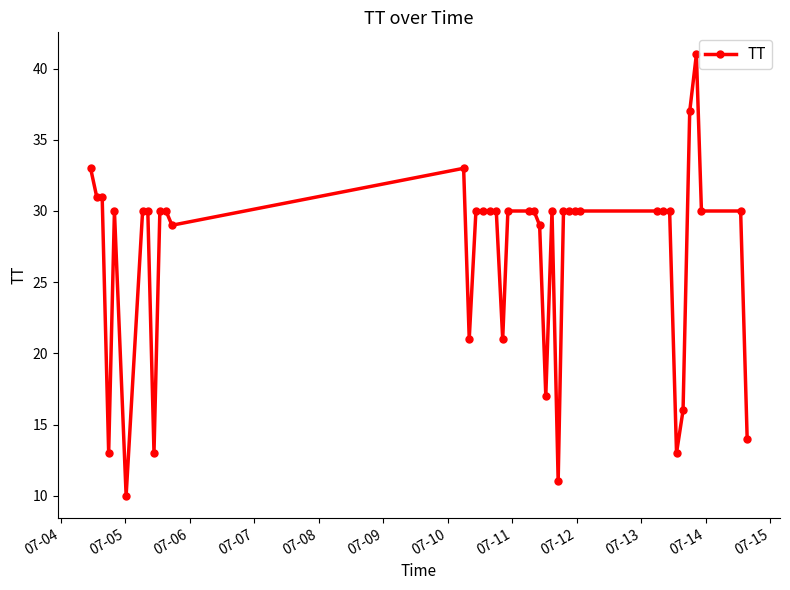

What is the maximum value shown in the chart?

41